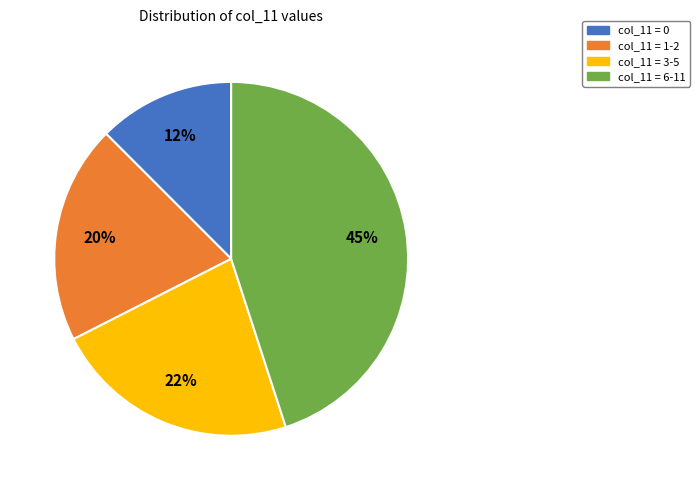

To the nearest percent, what is the average slice percentage?

25%